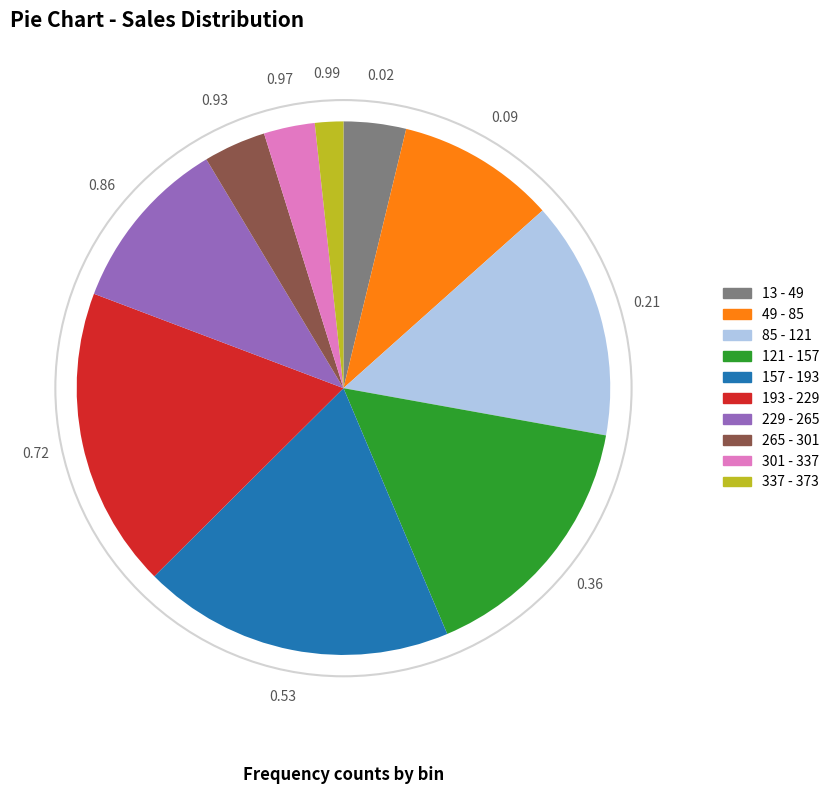

Count the number of slices in the pie.

10